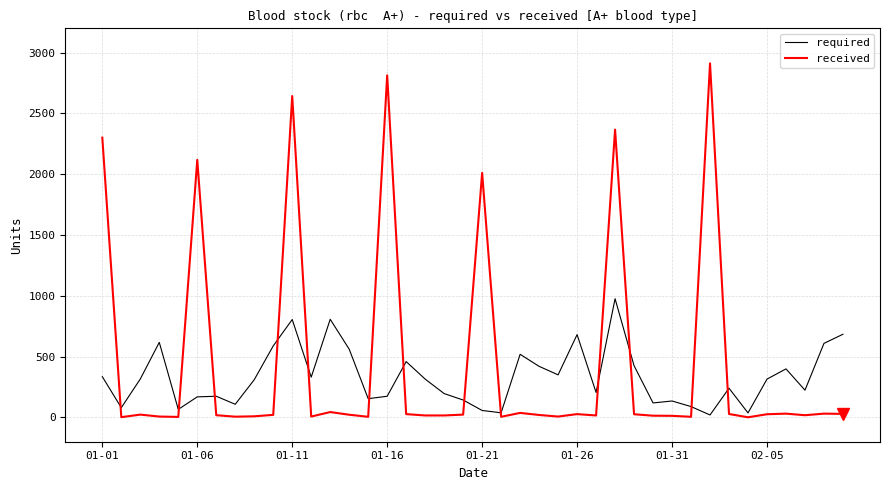

What is the maximum value shown in the chart?

2912